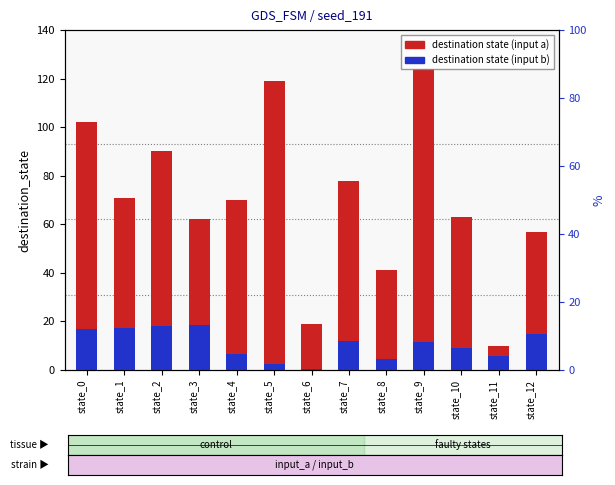

Which series has the largest range (max minus min)?

destination state (input a)